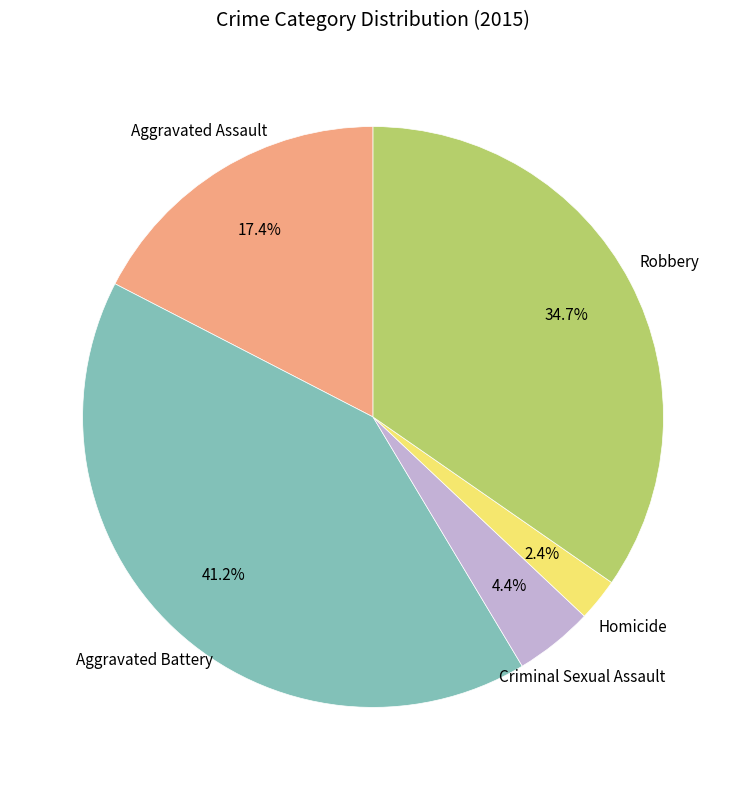

Is there a majority slice in this chart?

No